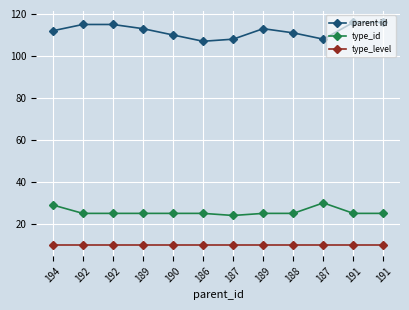

How many values in the parent id series are below 113?

6